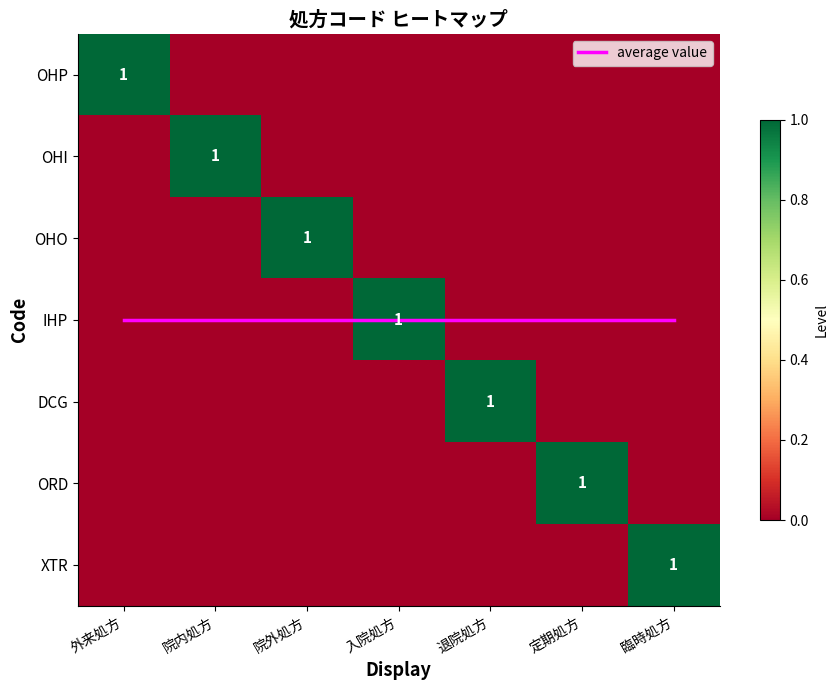

Which category has the lowest value in the OHI series?

外来処方